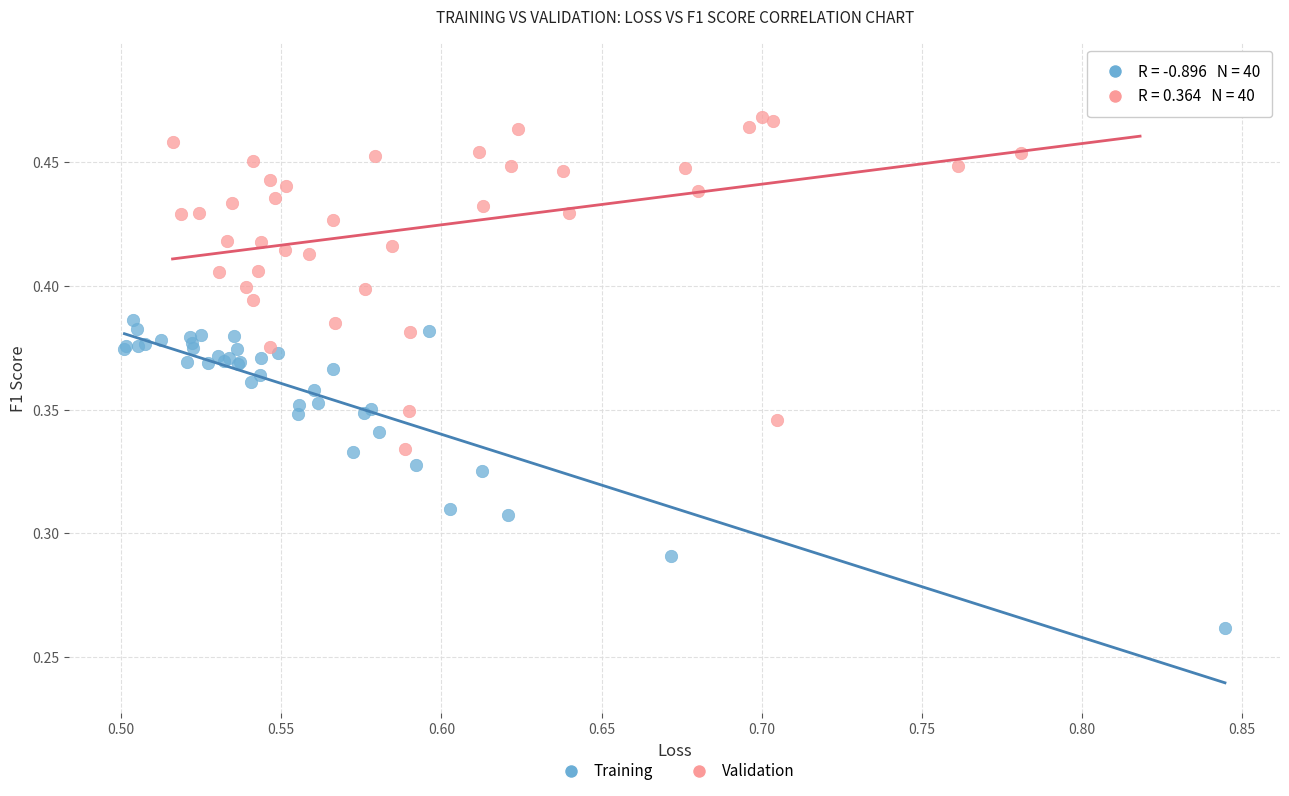

Which series has the widest spread of Y values?

Validation